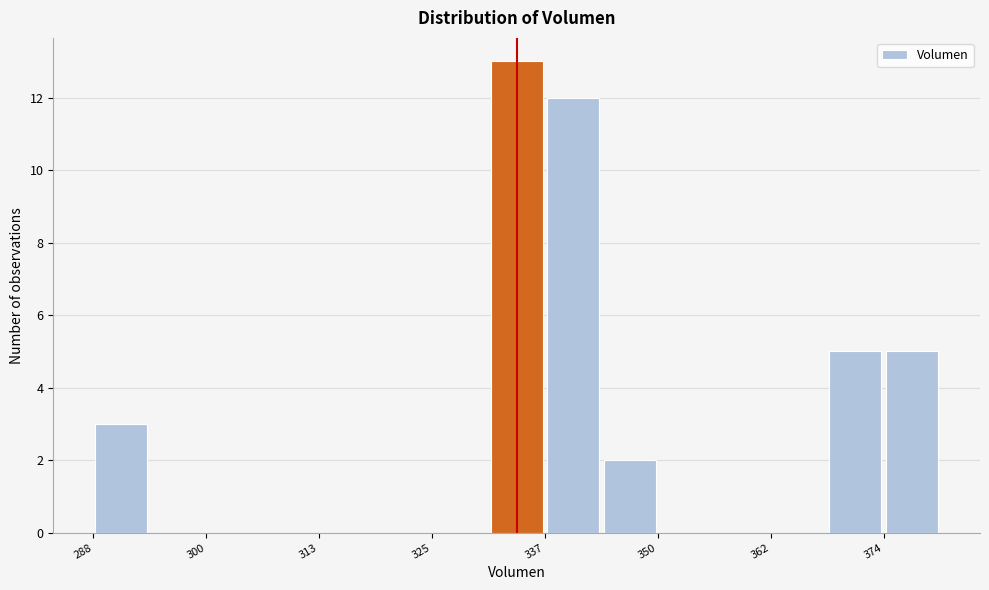

Read against the x-axis, roughly where is the centre of the tallest bar?

334